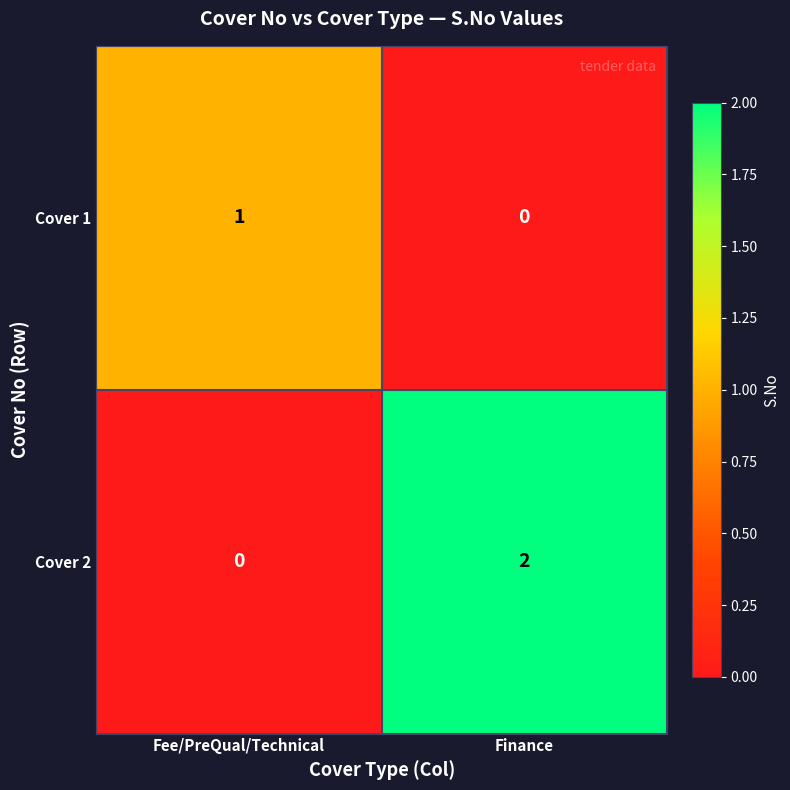

True or false: Cover 1 has a value of 0 at Finance.

True